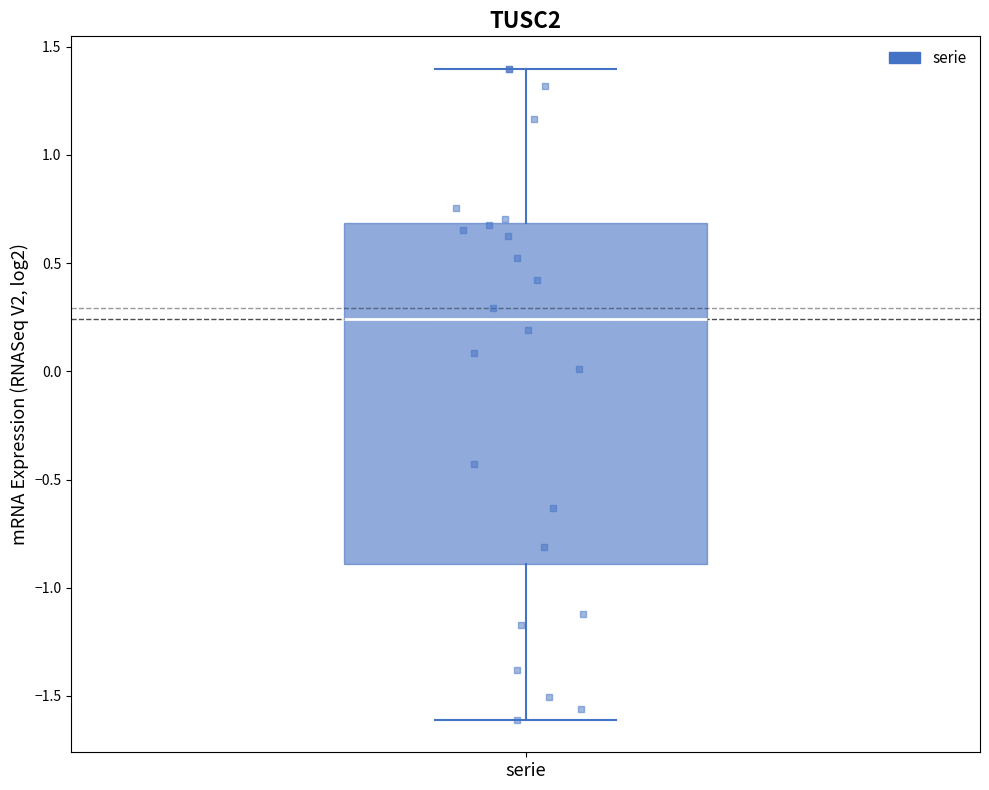

Read this box plot against the y-axis: the position of the median line, the range covered by the box, and the ends of both whiskers. The values are not printed on the chart, so give them approximately, as read against the axis.

median 0.25, box -0.90 to 0.70, whiskers -1.60 to 1.40